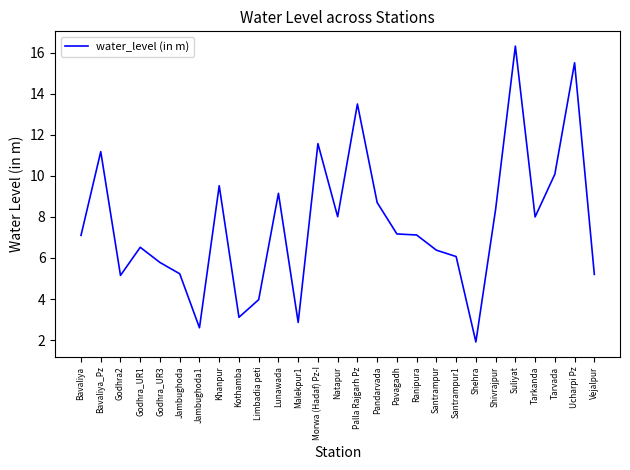

Which label corresponds to the smallest value in the chart?

Shehra